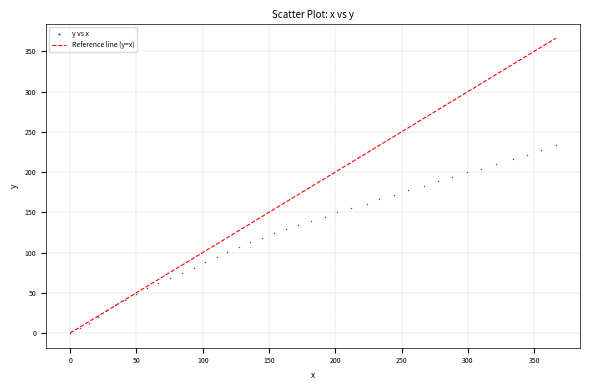

What is the range of Y values (max minus min)?

233.1